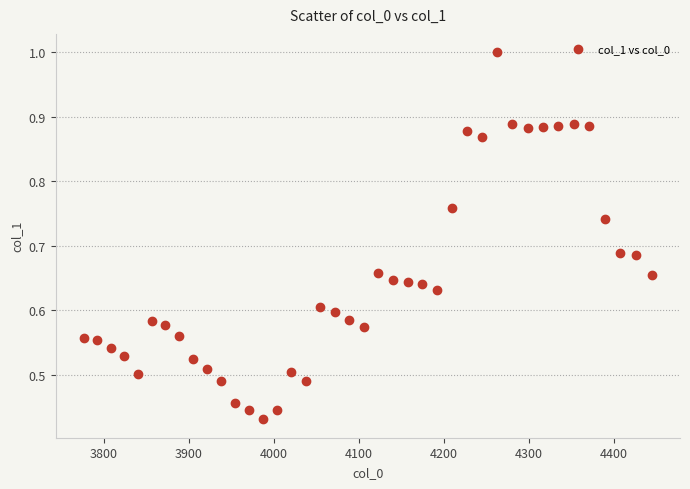

What is the range of X values (max minus min)?

667.4